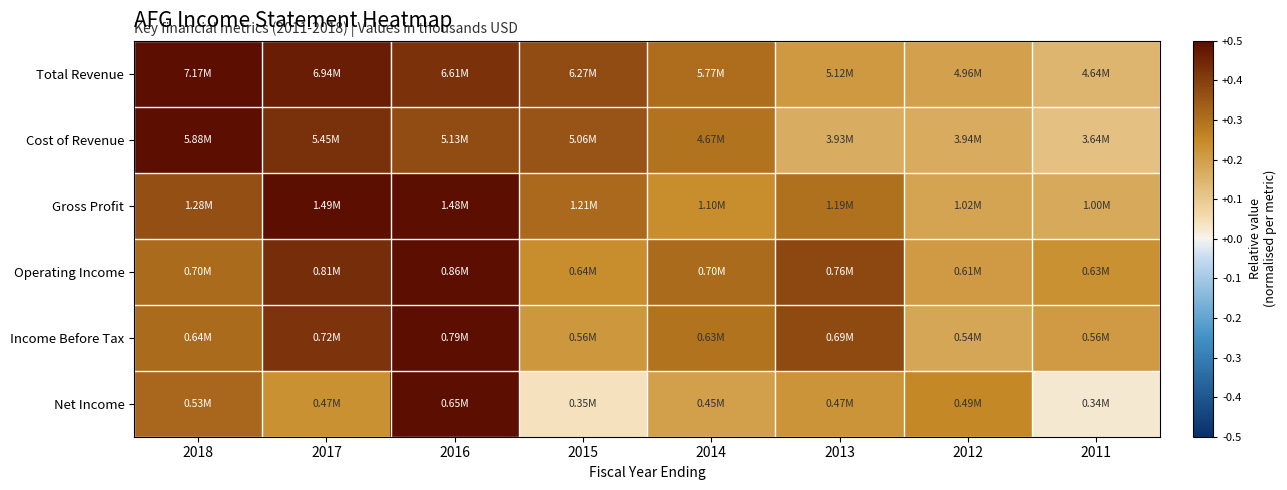

Which has a higher value, 2015 or 2016?

2016